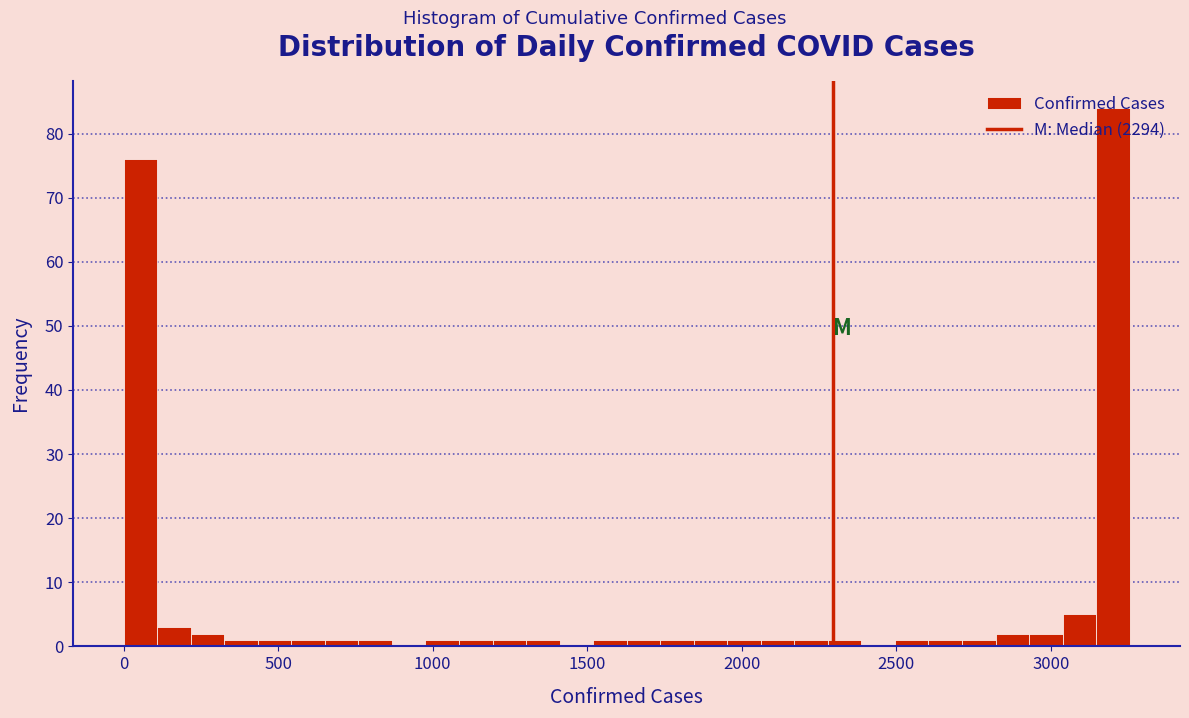

Around what value on the x-axis is the tallest bar? Give the approximate position of its centre, as read against the axis.

3200